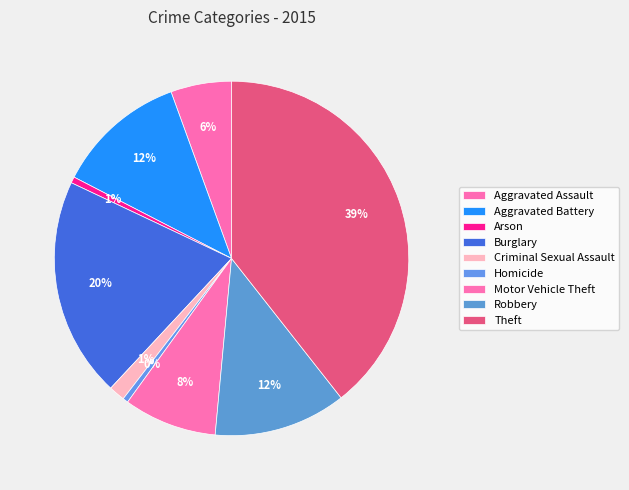

Is it true that Aggravated Assault is 12% of the pie?

False